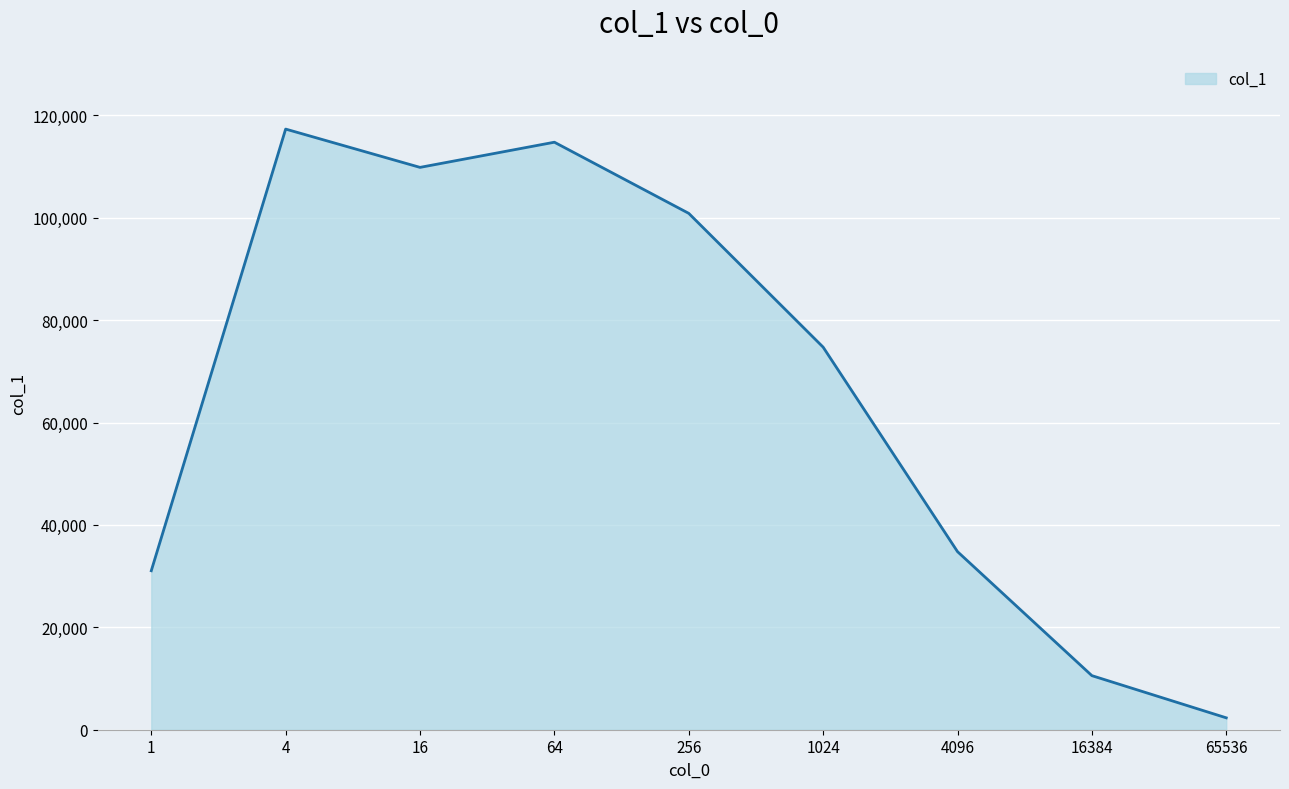

Rank the categories by value from lowest to highest.

65536, 16384, 1, 4096, 1024, 256, 16, 64, 4